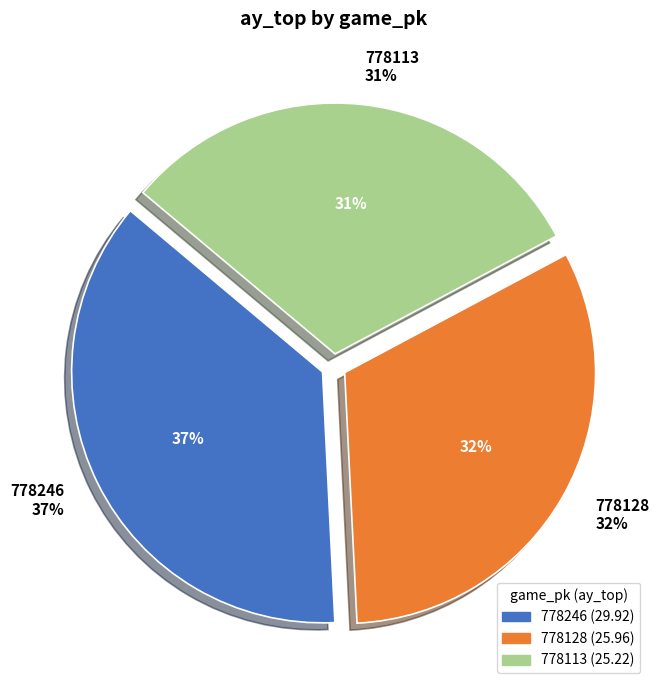

Does 778113 represent more than half of the total?

No